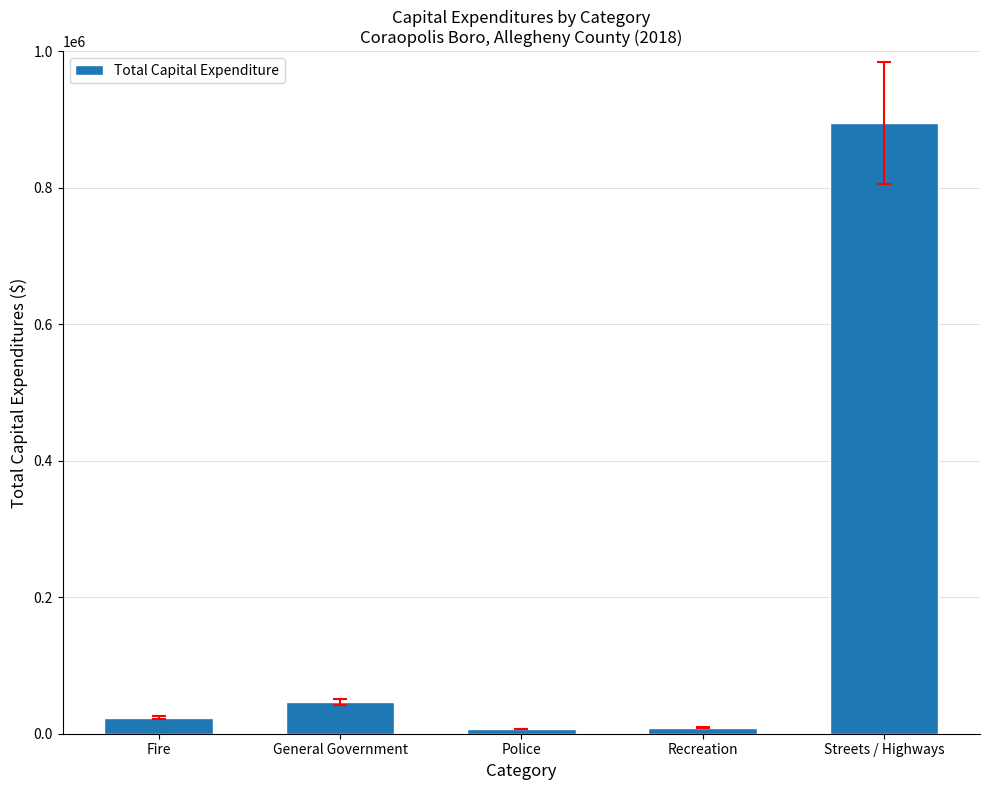

Approximately how many times larger is the value at Streets / Highways compared to Fire?

38.3